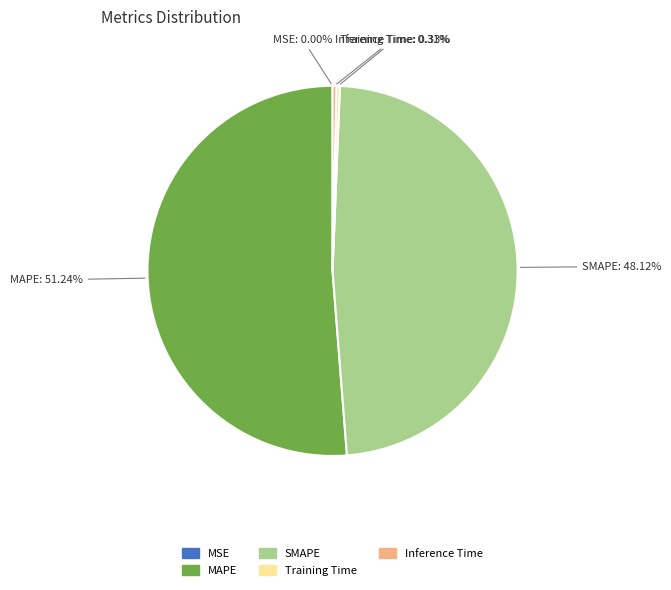

Does any single category account for the majority?

Yes